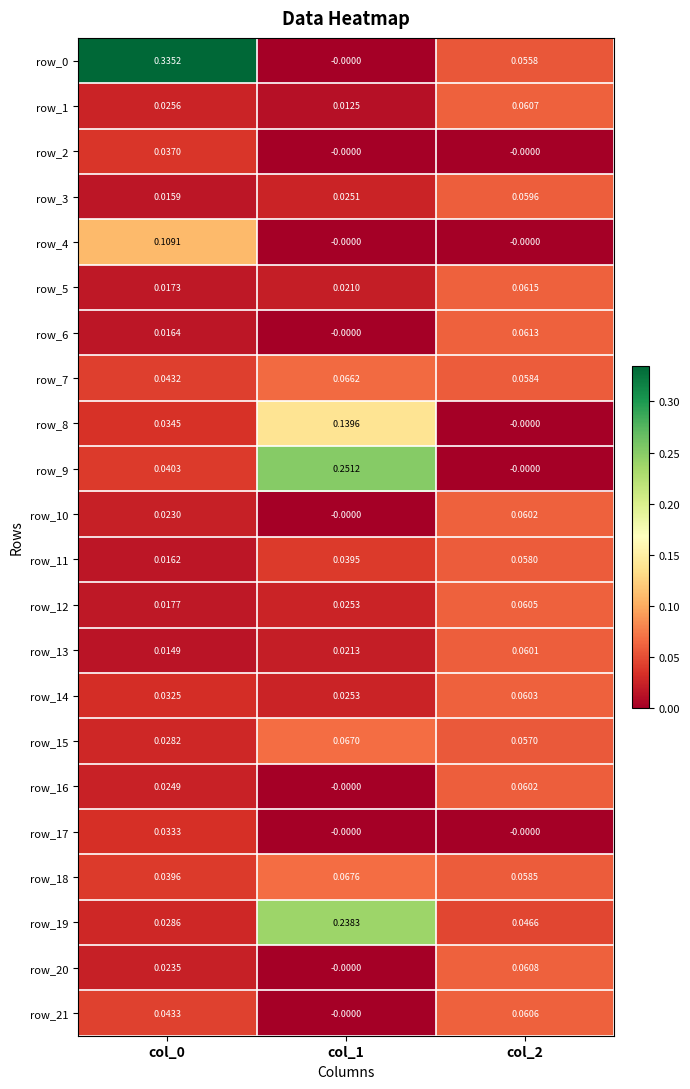

Is the value of row_19 at col_2 greater than the value of row_11 at col_1?

Yes